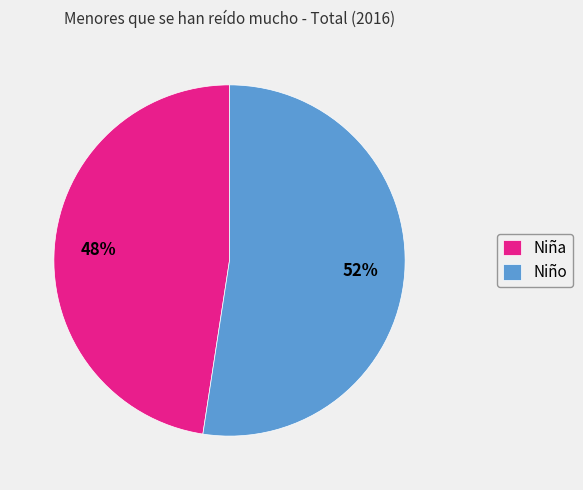

Combined, do Niña and Niño account for over 50%?

Yes